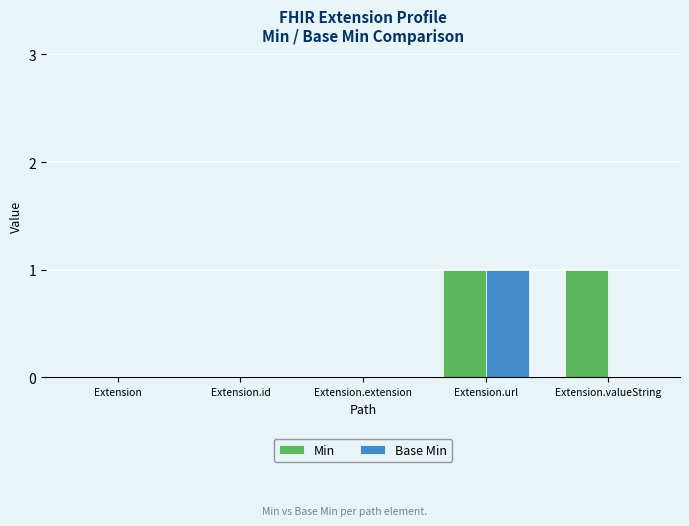

Is the value of Base Min at Extension.valueString greater than the value of Min at Extension.url?

No